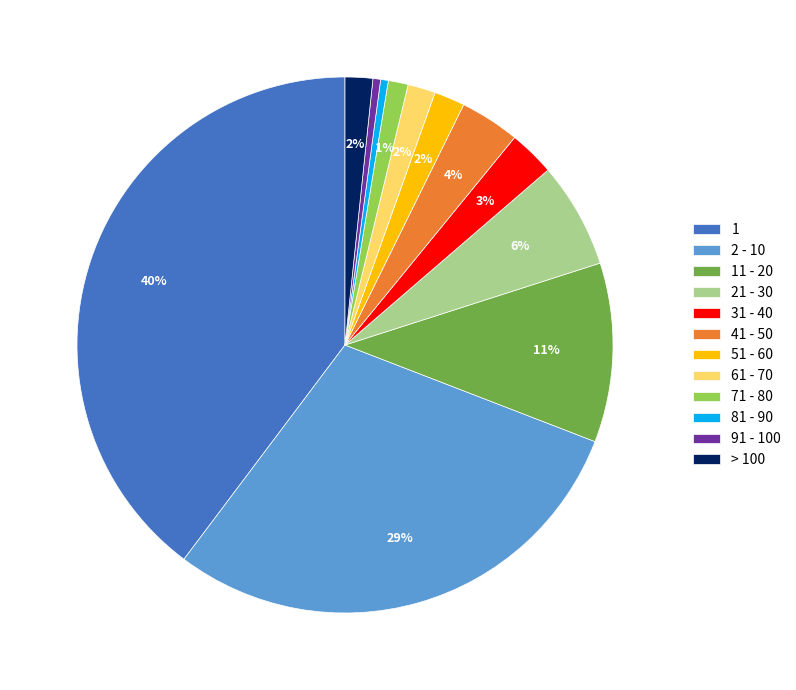

To the nearest percent, what is the difference between the 31 - 40 and 71 - 80 slice percentages?

2%